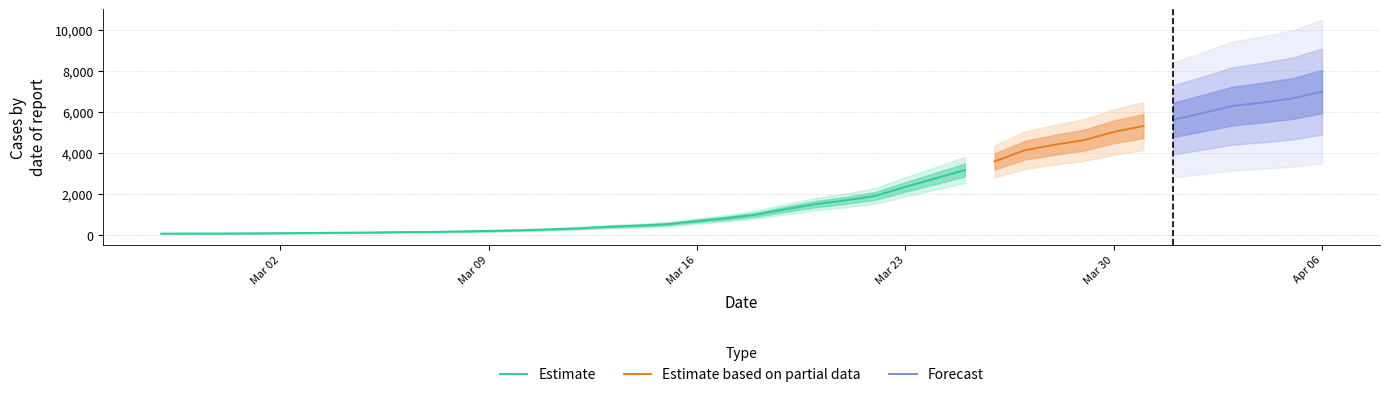

What is the value of the 2nd point from the left?

68